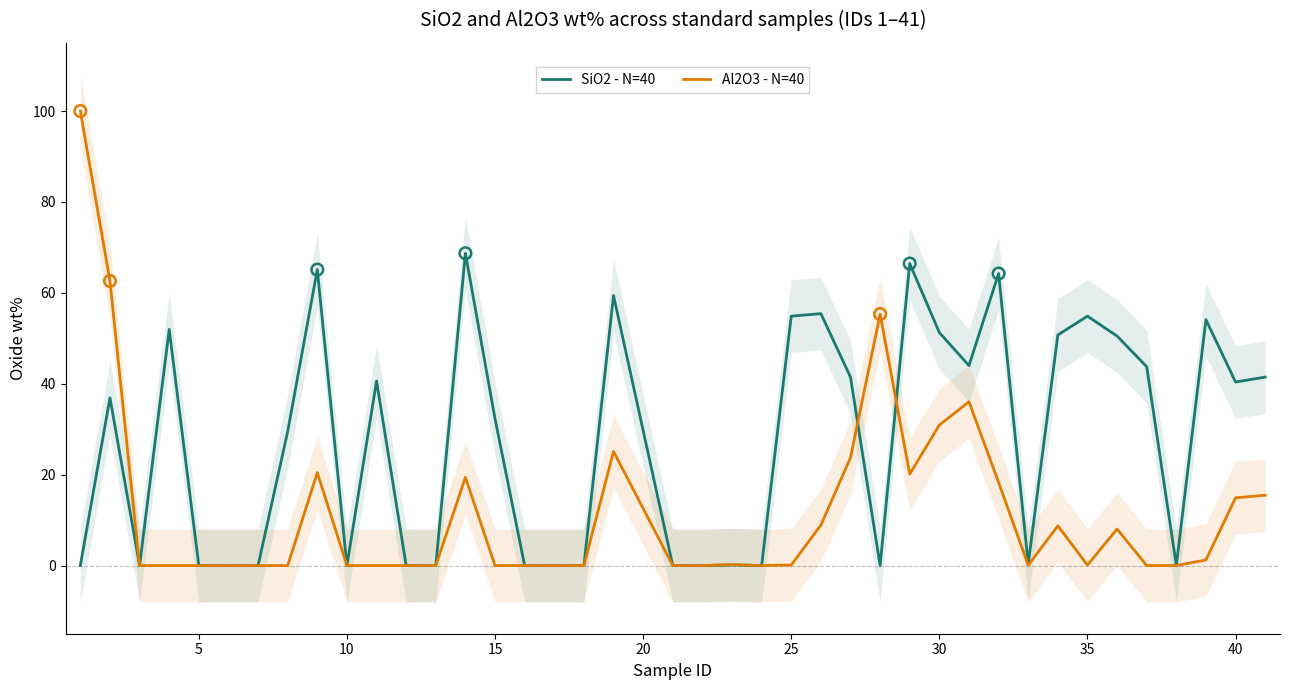

Which series has the widest spread of Y values?

Al2O3 - N=40